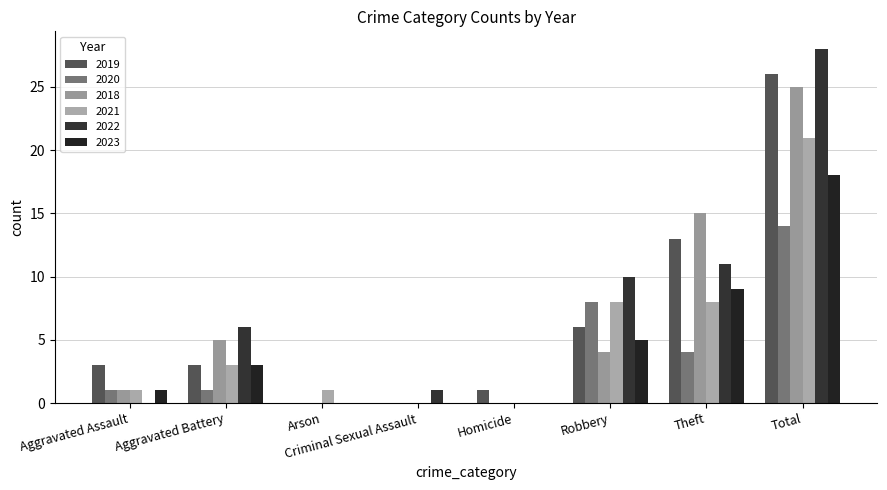

Reading left to right, transcribe all the data shown in this chart.

2019: Aggravated Assault=3	Aggravated Battery=3	Arson=0	Criminal Sexual Assault=0	Homicide=1	Robbery=6	Theft=13	Total=26
2020: Aggravated Assault=1	Aggravated Battery=1	Arson=0	Criminal Sexual Assault=0	Homicide=0	Robbery=8	Theft=4	Total=14
2018: Aggravated Assault=1	Aggravated Battery=5	Arson=0	Criminal Sexual Assault=0	Homicide=0	Robbery=4	Theft=15	Total=25
2021: Aggravated Assault=1	Aggravated Battery=3	Arson=1	Criminal Sexual Assault=0	Homicide=0	Robbery=8	Theft=8	Total=21
2022: Aggravated Assault=0	Aggravated Battery=6	Arson=0	Criminal Sexual Assault=1	Homicide=0	Robbery=10	Theft=11	Total=28
2023: Aggravated Assault=1	Aggravated Battery=3	Arson=0	Criminal Sexual Assault=0	Homicide=0	Robbery=5	Theft=9	Total=18